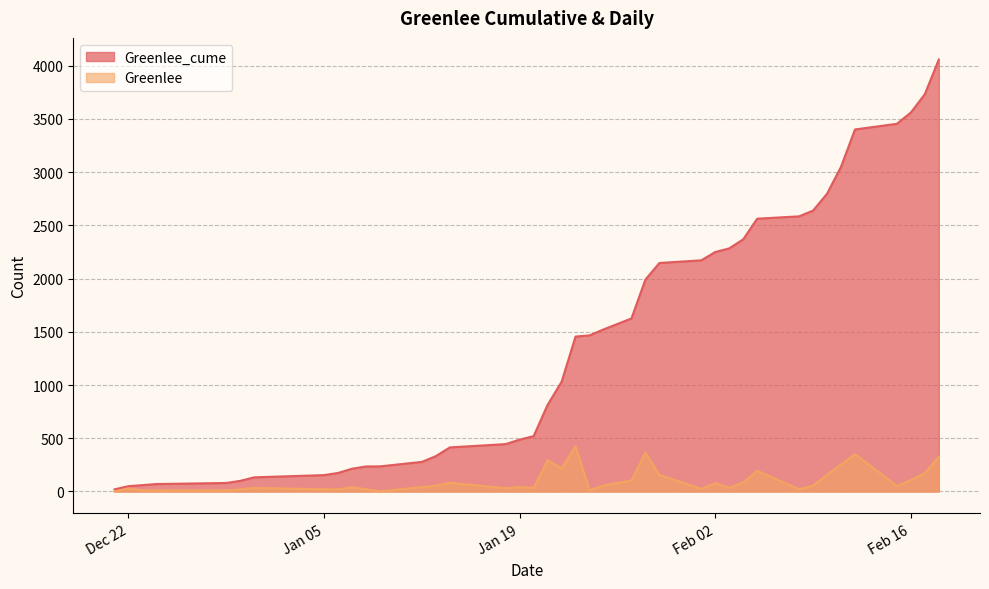

Which series has the largest total across all categories?

Greenlee_cume